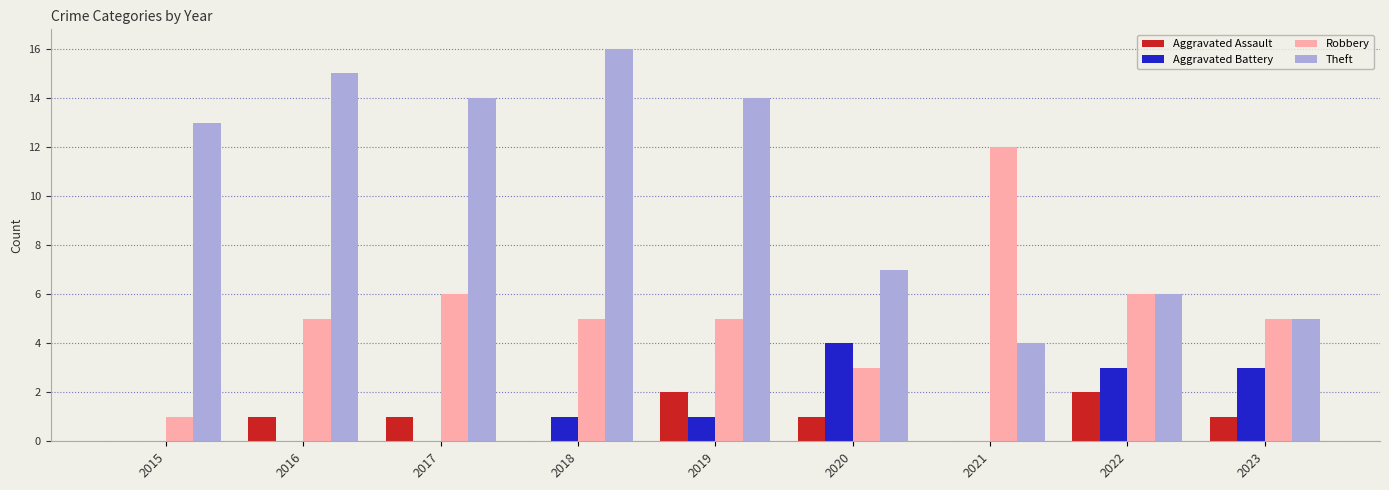

The value of Theft at 2023 is 5. True or false?

True